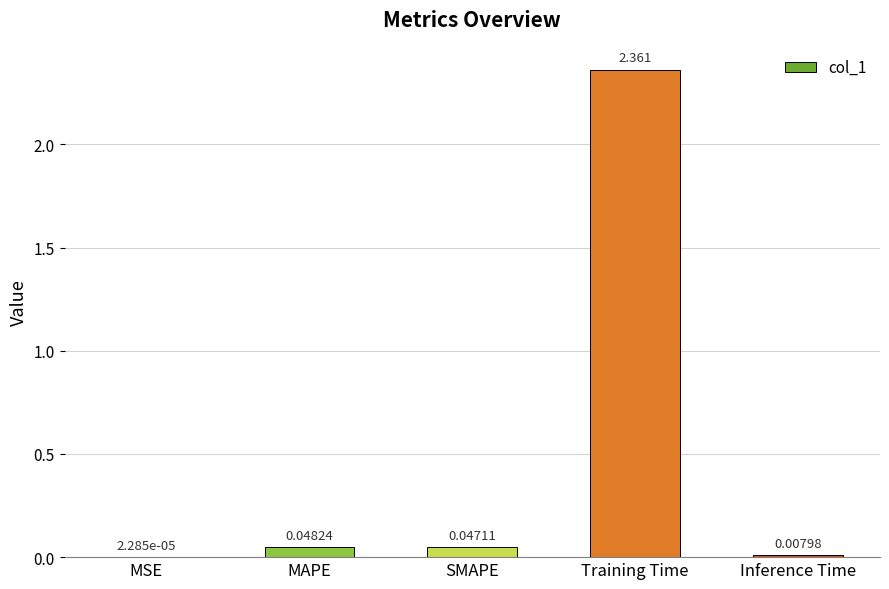

Between Inference Time and MAPE, which is larger?

MAPE